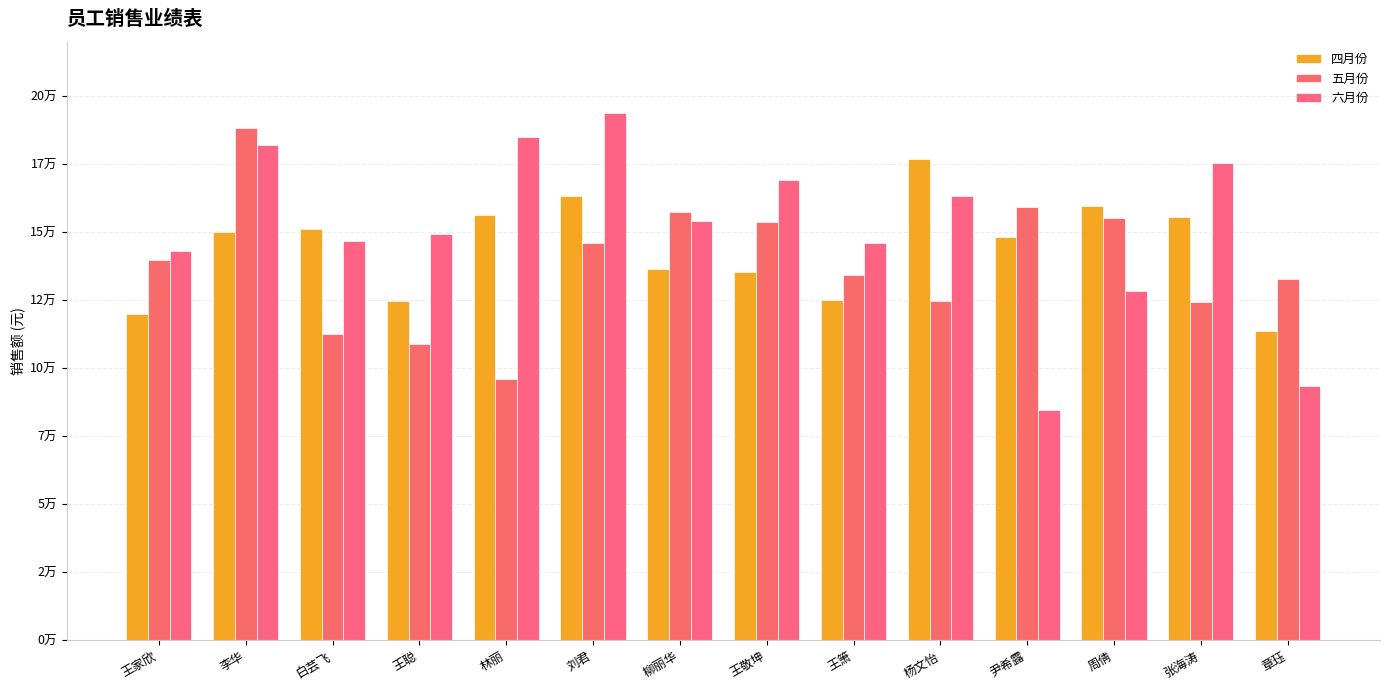

Is it true that 六月份 equals 146800 at 白芸飞?

True